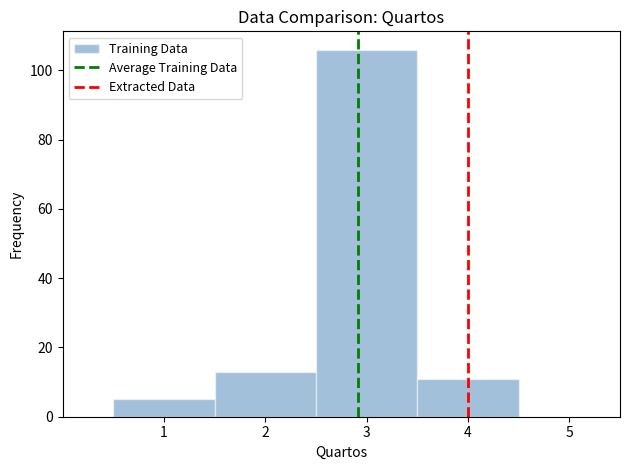

Over which range of the x-axis is the bar tallest?

2.5 to 3.5